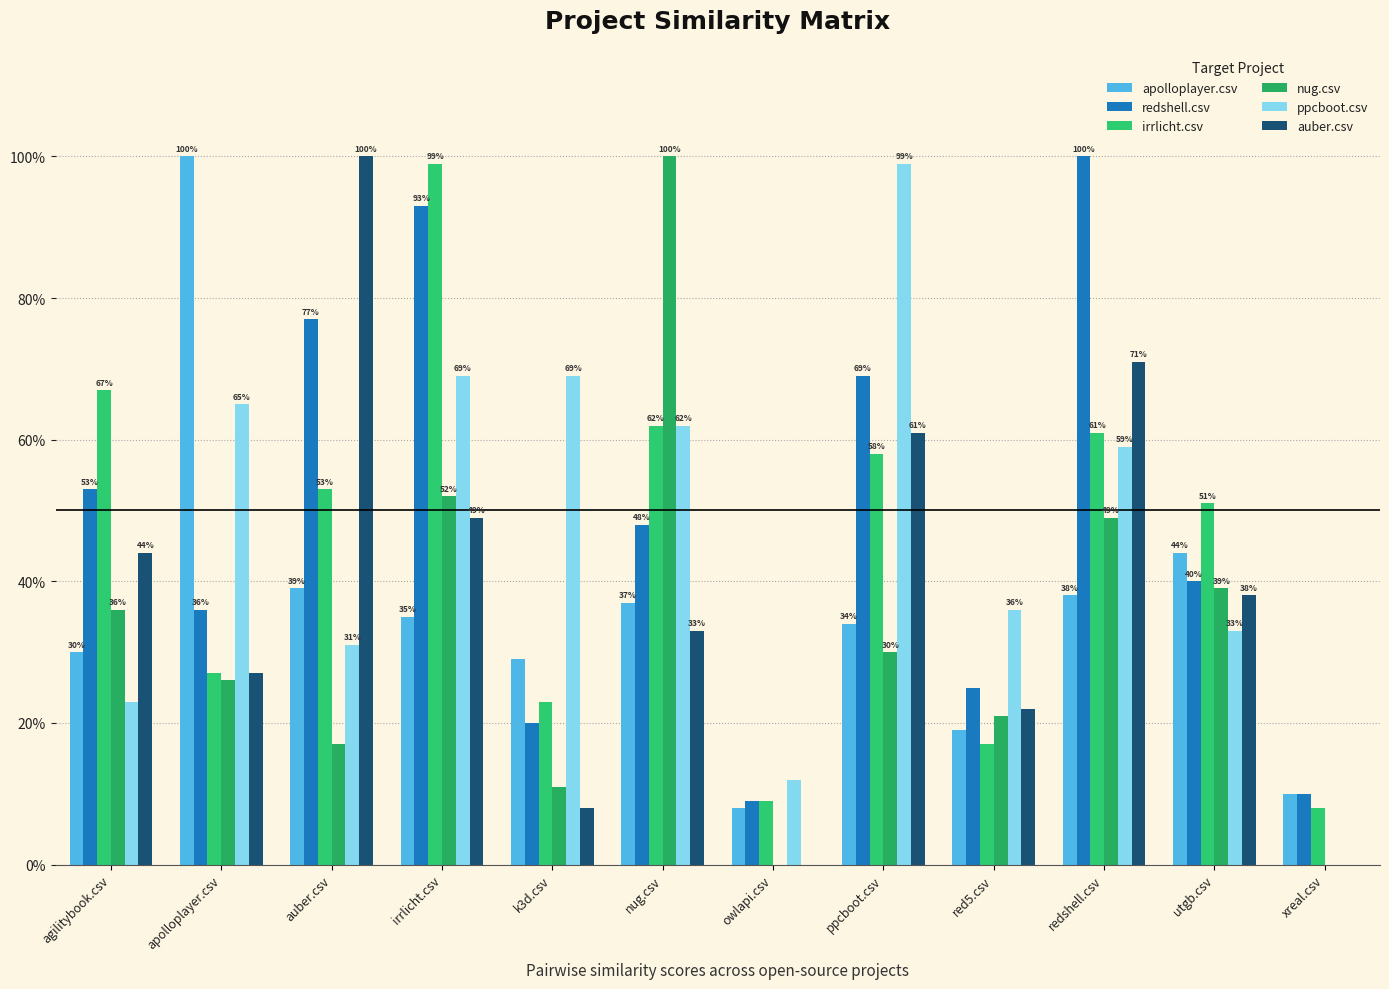

What are all the series names shown in the legend?

apolloplayer.csv, redshell.csv, irrlicht.csv, nug.csv, ppcboot.csv, auber.csv